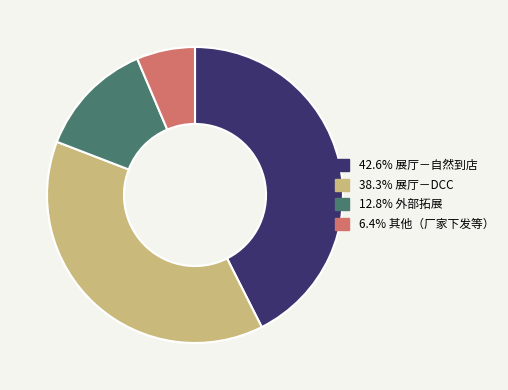

Is there any slice that represents more than half of the pie?

No